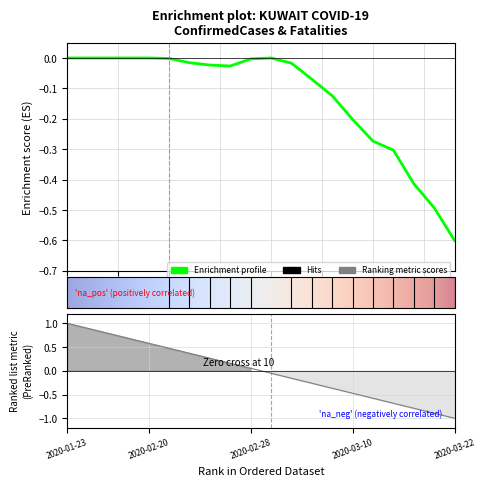

How many distinct data groups are displayed?

1